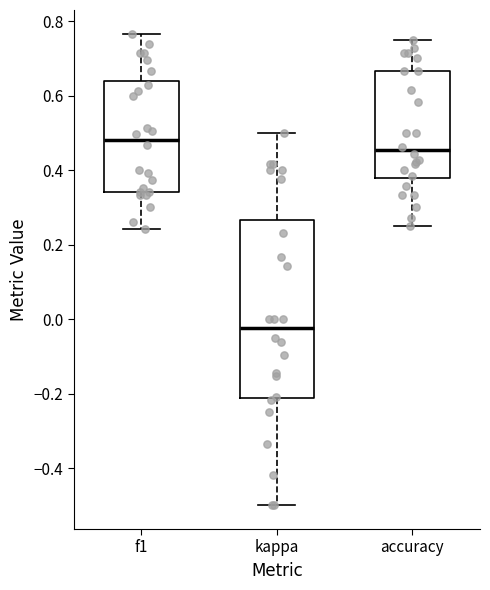

Reading left to right, transcribe this box plot: for each box, give where its median line is, the range the box spans, and where its two whiskers end, as read against the y-axis. The values are not printed on the chart, so give them approximately, as read against the axis.

f1: median 0.48, box 0.34 to 0.64, whiskers 0.24 to 0.76
kappa: median -0.02, box -0.22 to 0.26, whiskers -0.50 to 0.50
accuracy: median 0.46, box 0.38 to 0.66, whiskers 0.26 to 0.76